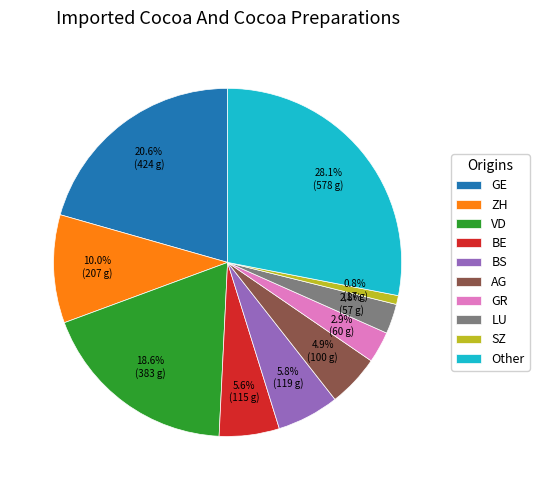

Does ZH represent more than half of the total?

No